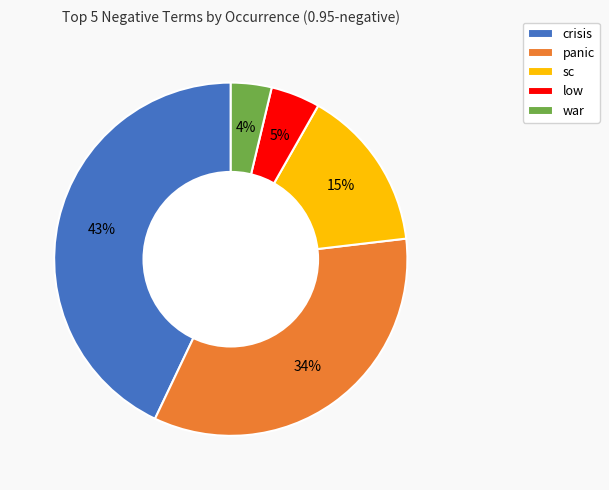

Rank the categories by value from highest to lowest.

crisis, panic, sc, low, war